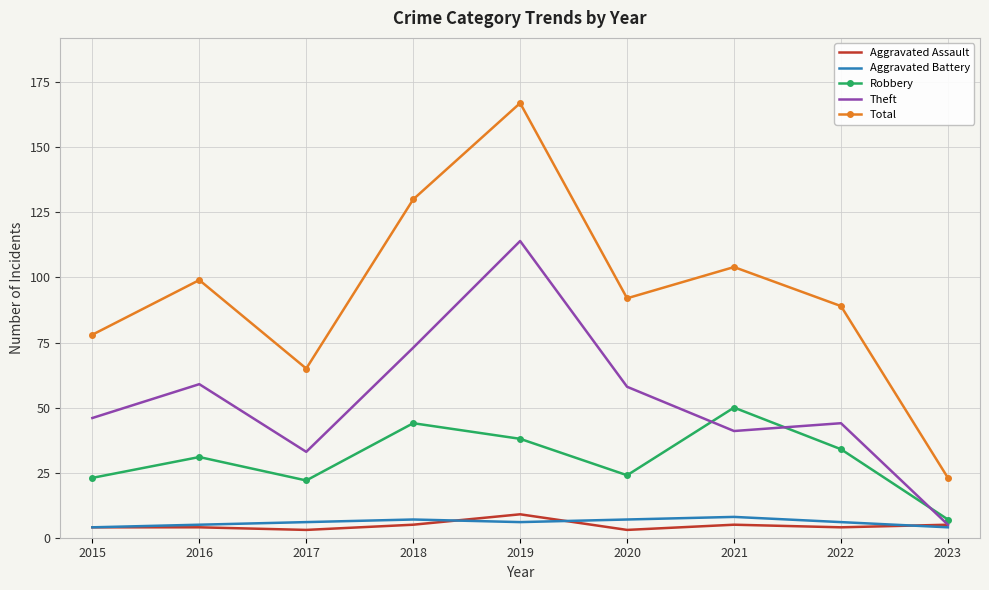

Reading left to right, what are all the values shown in this chart?

Aggravated Assault: 2015=4	2016=4	2017=3	2018=5	2019=9	2020=3	2021=5	2022=4	2023=5
Aggravated Battery: 2015=4	2016=5	2017=6	2018=7	2019=6	2020=7	2021=8	2022=6	2023=4
Robbery: 2015=23	2016=31	2017=22	2018=44	2019=38	2020=24	2021=50	2022=34	2023=7
Theft: 2015=46	2016=59	2017=33	2018=73	2019=114	2020=58	2021=41	2022=44	2023=5
Total: 2015=78	2016=99	2017=65	2018=130	2019=167	2020=92	2021=104	2022=89	2023=23